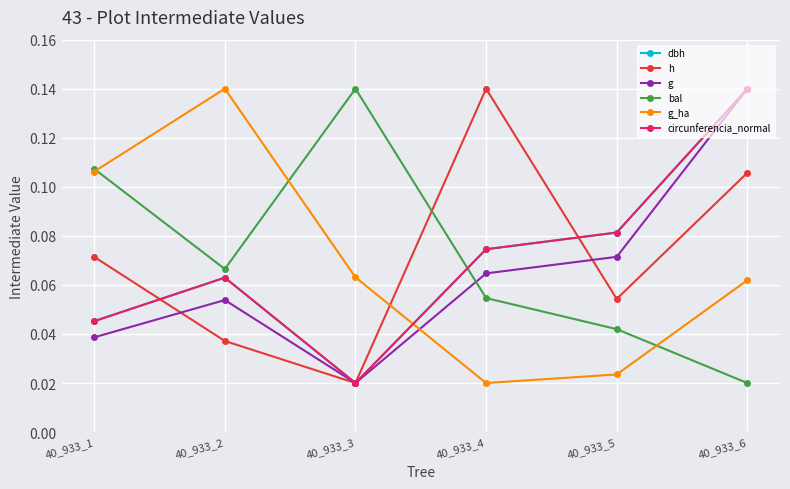

At which category does g reach its first local valley?

40_933_3